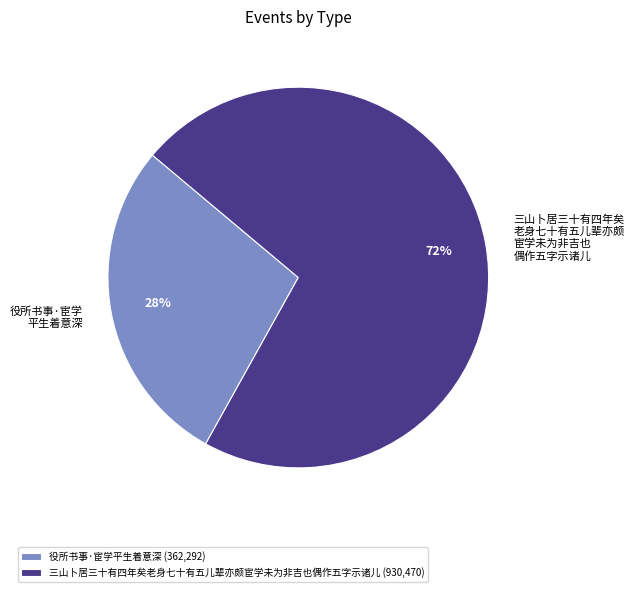

To the nearest percent, what percentage of the pie is 役所书事·宦学平生着意深?

28%